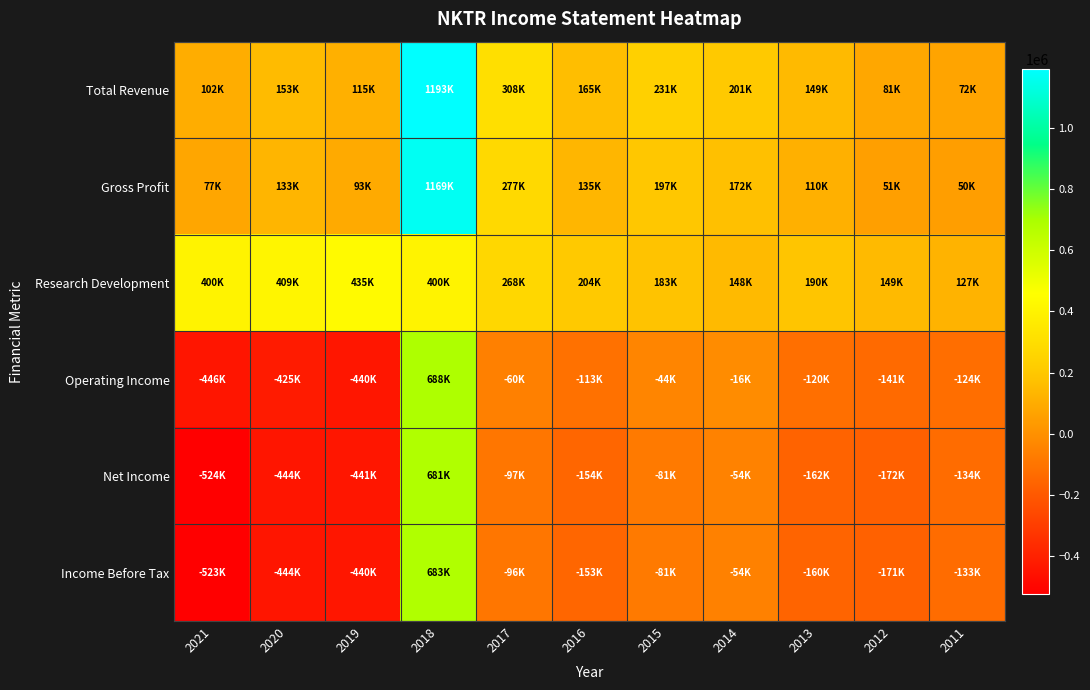

Reading right to left, what are all the values shown in this chart?

Total Revenue: 2011=71500	2012=81200	2013=148900	2014=200700	2015=230800	2016=165400	2017=307700	2018=1193300	2019=114600	2020=152900	2021=101900
Gross Profit: 2011=49600	2012=50800	2013=110400	2014=172200	2015=196700	2016=135200	2017=277200	2018=1168900	2019=93200	2020=133400	2021=77000
Research Development: 2011=126800	2012=148700	2013=190000	2014=147700	2015=182800	2016=203800	2017=268500	2018=399500	2019=434600	2020=408700	2021=400300
Operating Income: 2011=-123900	2012=-141200	2013=-120100	2014=-16500	2015=-43500	2016=-112900	2017=-59600	2018=687900	2019=-440000	2020=-425100	2021=-446100
Net Income: 2011=-134000	2012=-171900	2013=-162000	2014=-53900	2015=-81200	2016=-153500	2017=-96700	2018=681300	2019=-440700	2020=-444400	2021=-523800
Income Before Tax: 2011=-133000	2012=-171400	2013=-159800	2014=-54400	2015=-80700	2016=-152600	2017=-96100	2018=682700	2019=-440100	2020=-443900	2021=-523300